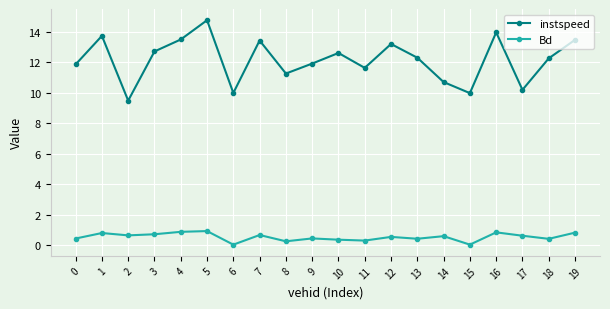

What is the lowest value of the instspeed series?

9.5